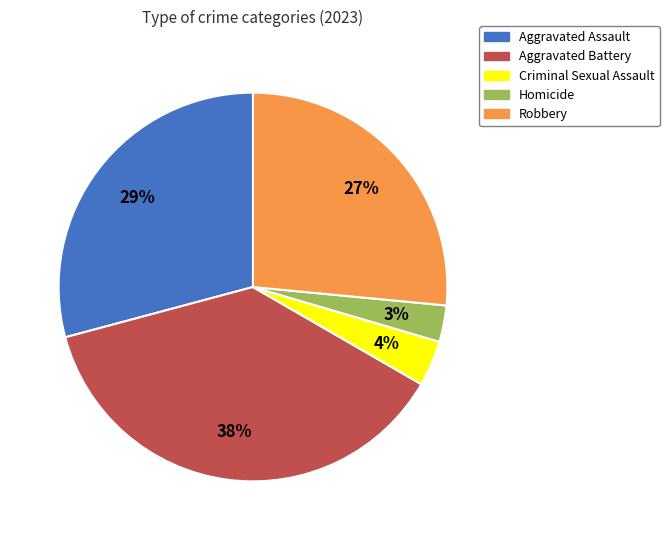

True or false: Aggravated Battery accounts for 27% of the total.

False